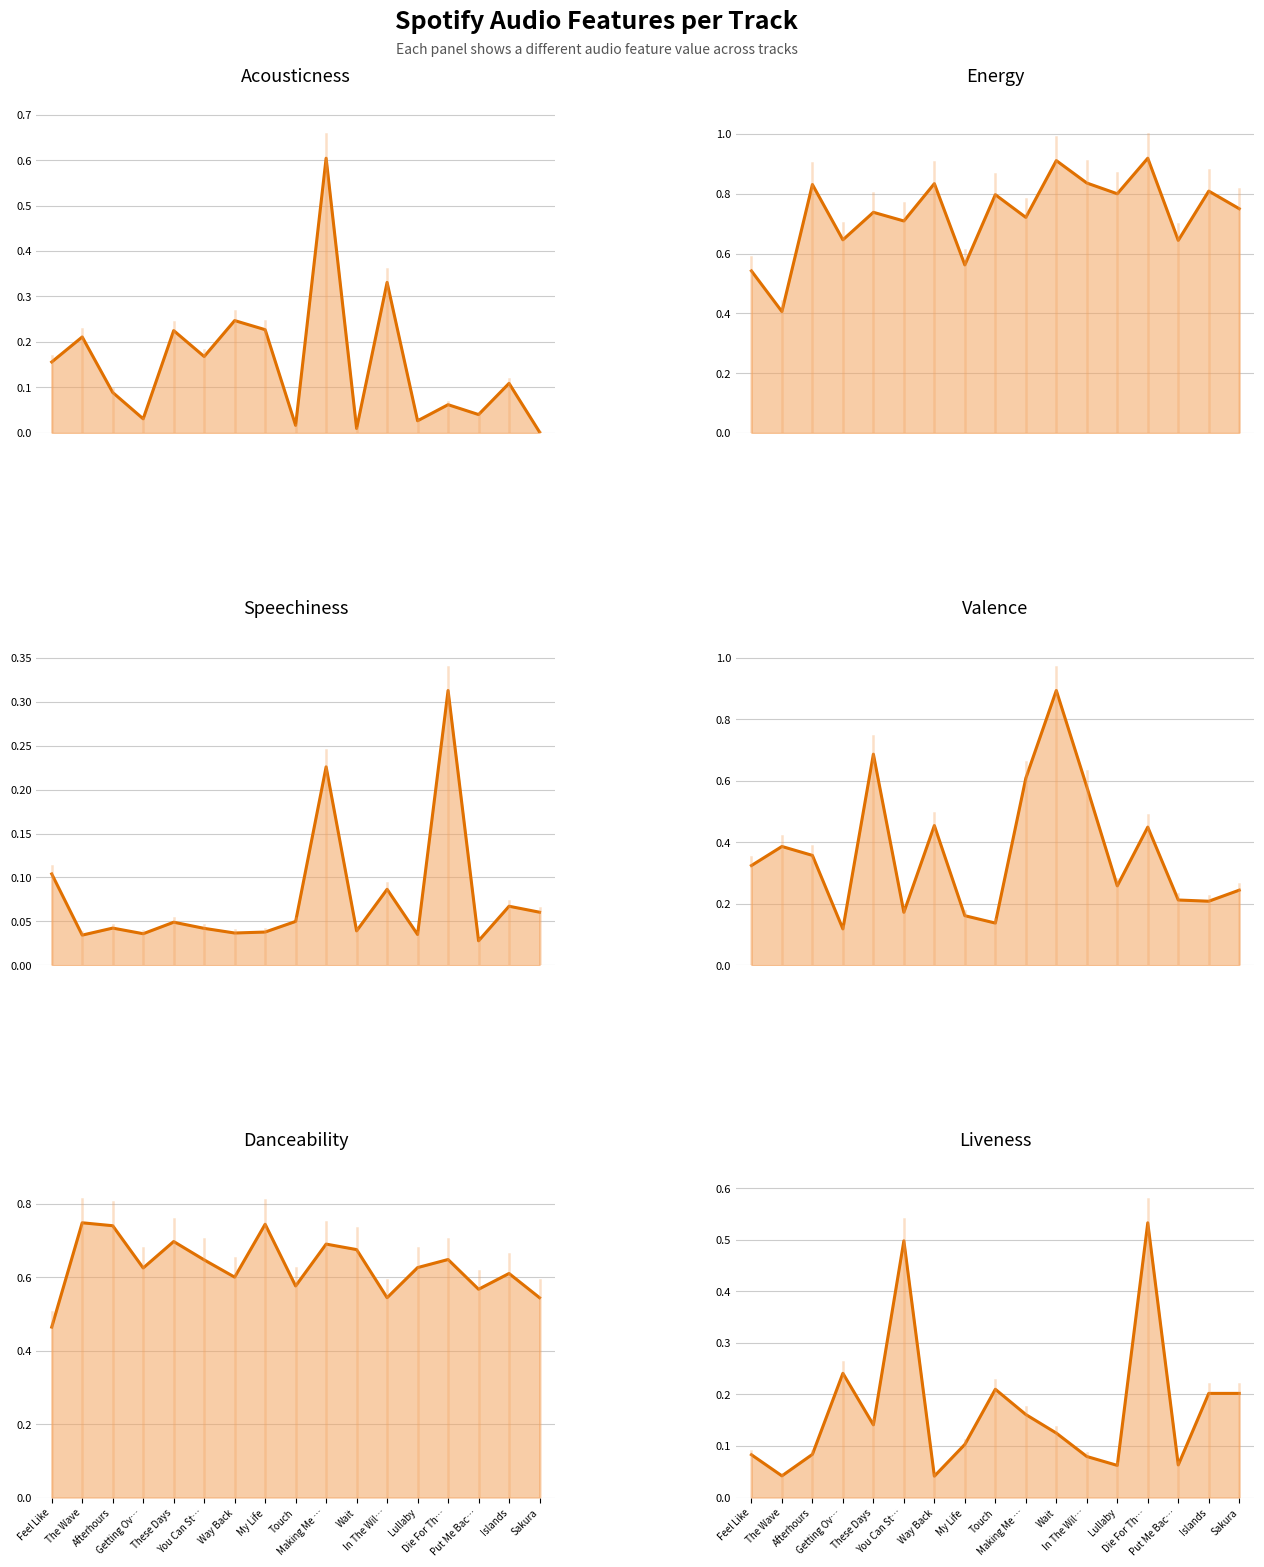

At which label does danceability reach its minimum?

Feel Like